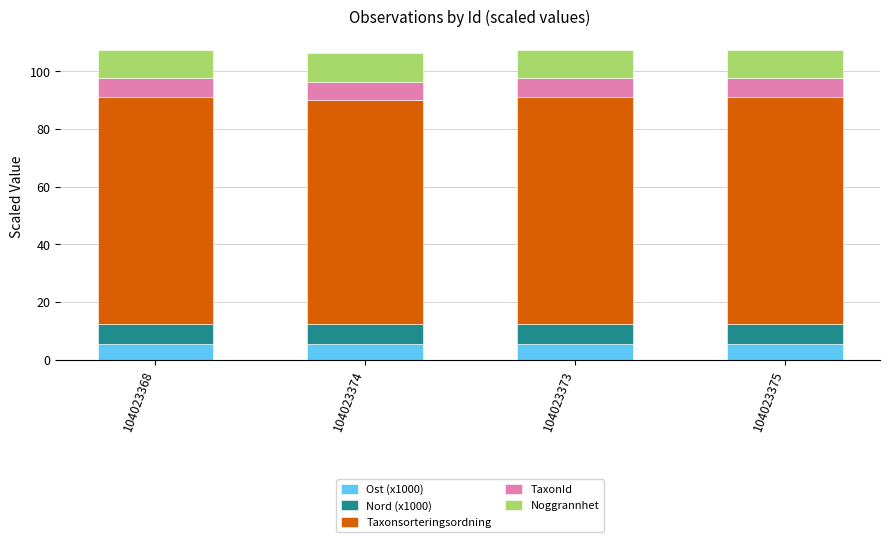

What is the total value across all series at 104023368?

107.6